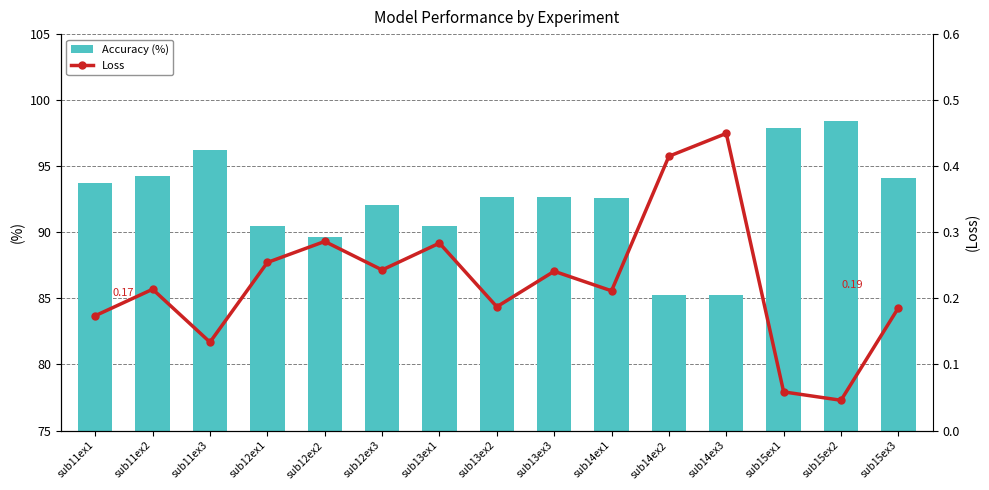

Read the Loss value at sub12ex1.

0.3